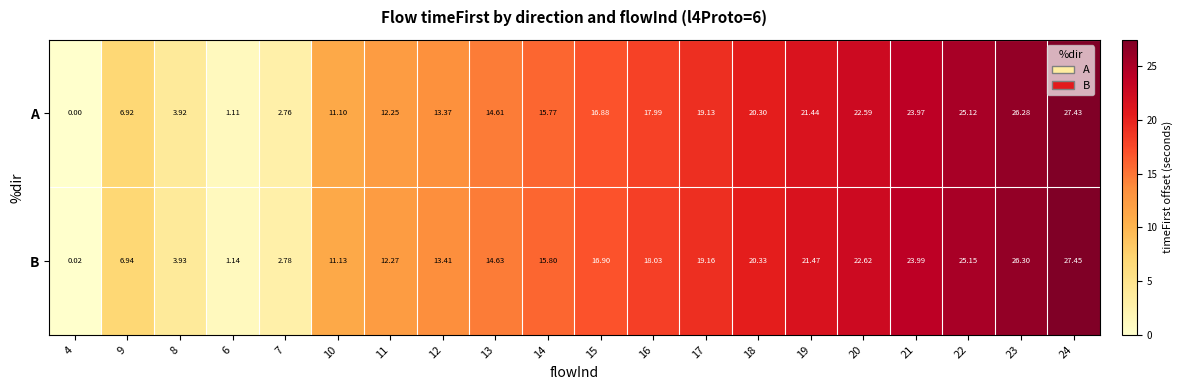

Rank the series by their average value, from highest to lowest.

B, A